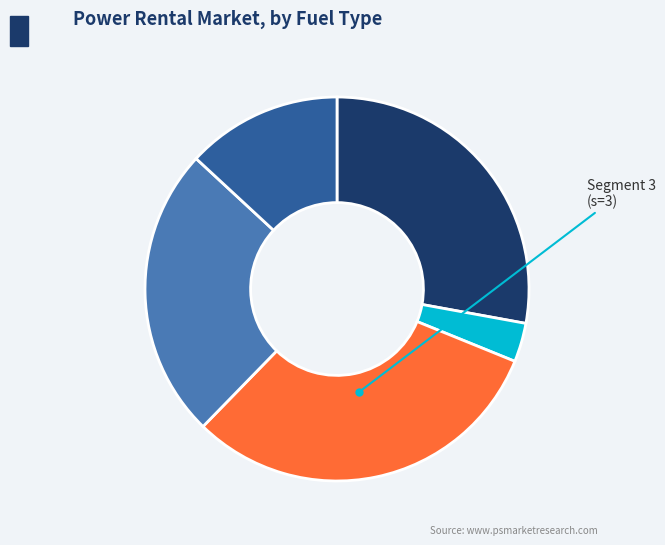

Is there a majority slice in this chart?

No